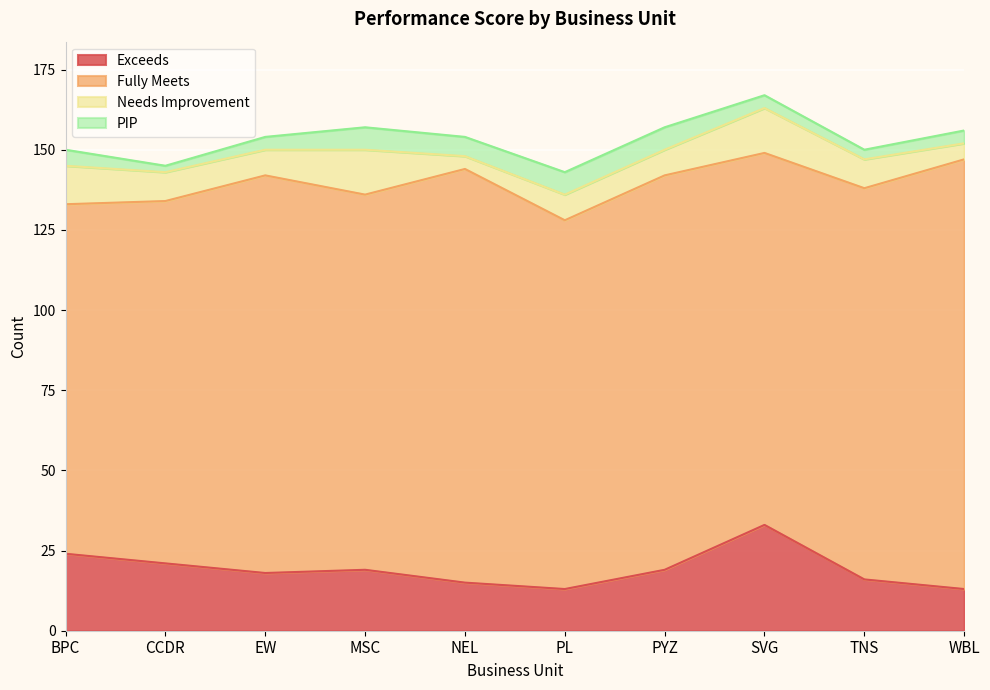

Reading left to right, what are all the values shown in this chart?

Exceeds: BPC=24	CCDR=21	EW=18	MSC=19	NEL=15	PL=13	PYZ=19	SVG=33	TNS=16	WBL=13
Fully Meets: BPC=109	CCDR=113	EW=124	MSC=117	NEL=129	PL=115	PYZ=123	SVG=116	TNS=122	WBL=134
Needs Improvement: BPC=12	CCDR=9	EW=8	MSC=14	NEL=4	PL=8	PYZ=8	SVG=14	TNS=9	WBL=5
PIP: BPC=5	CCDR=2	EW=4	MSC=7	NEL=6	PL=7	PYZ=7	SVG=4	TNS=3	WBL=4